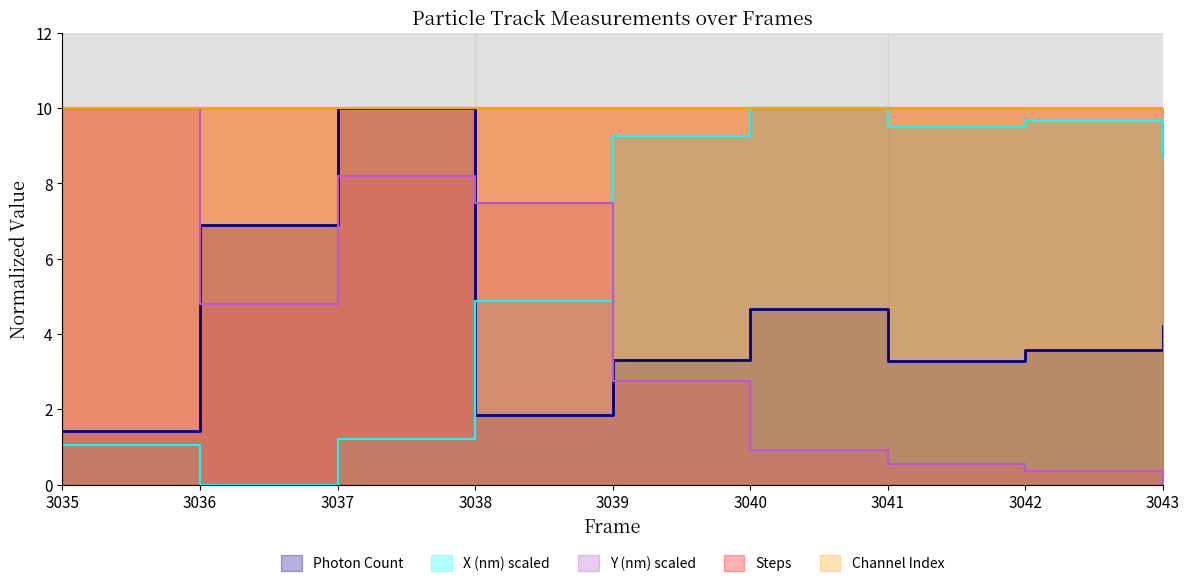

Is it true that Photon Count equals 6.9 at 3036?

True